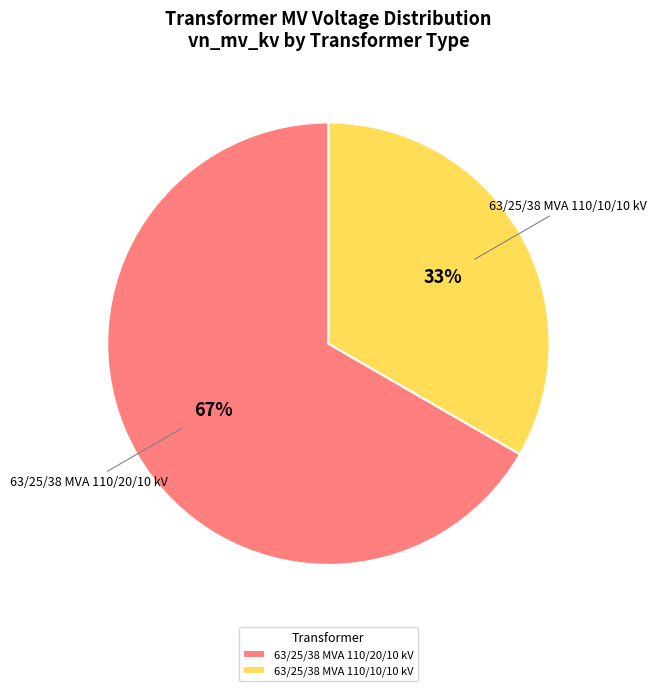

Which slice is the smallest?

63/25/38 MVA 110/10/10 kV